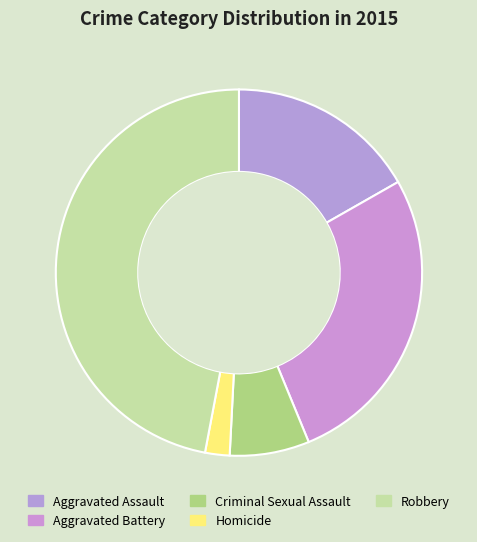

Which slice is the smallest?

Homicide